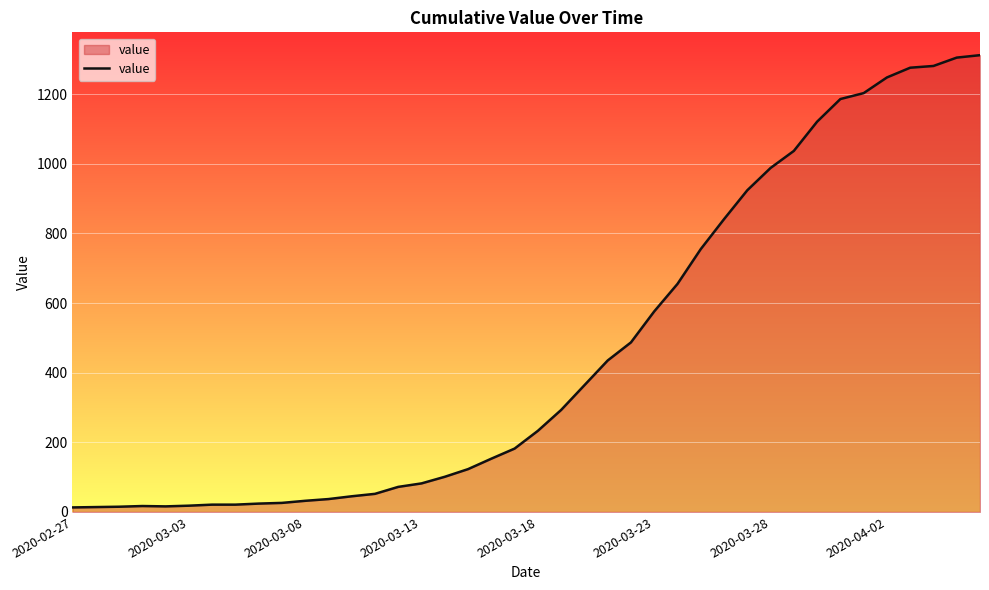

What is the greatest value displayed?

1312